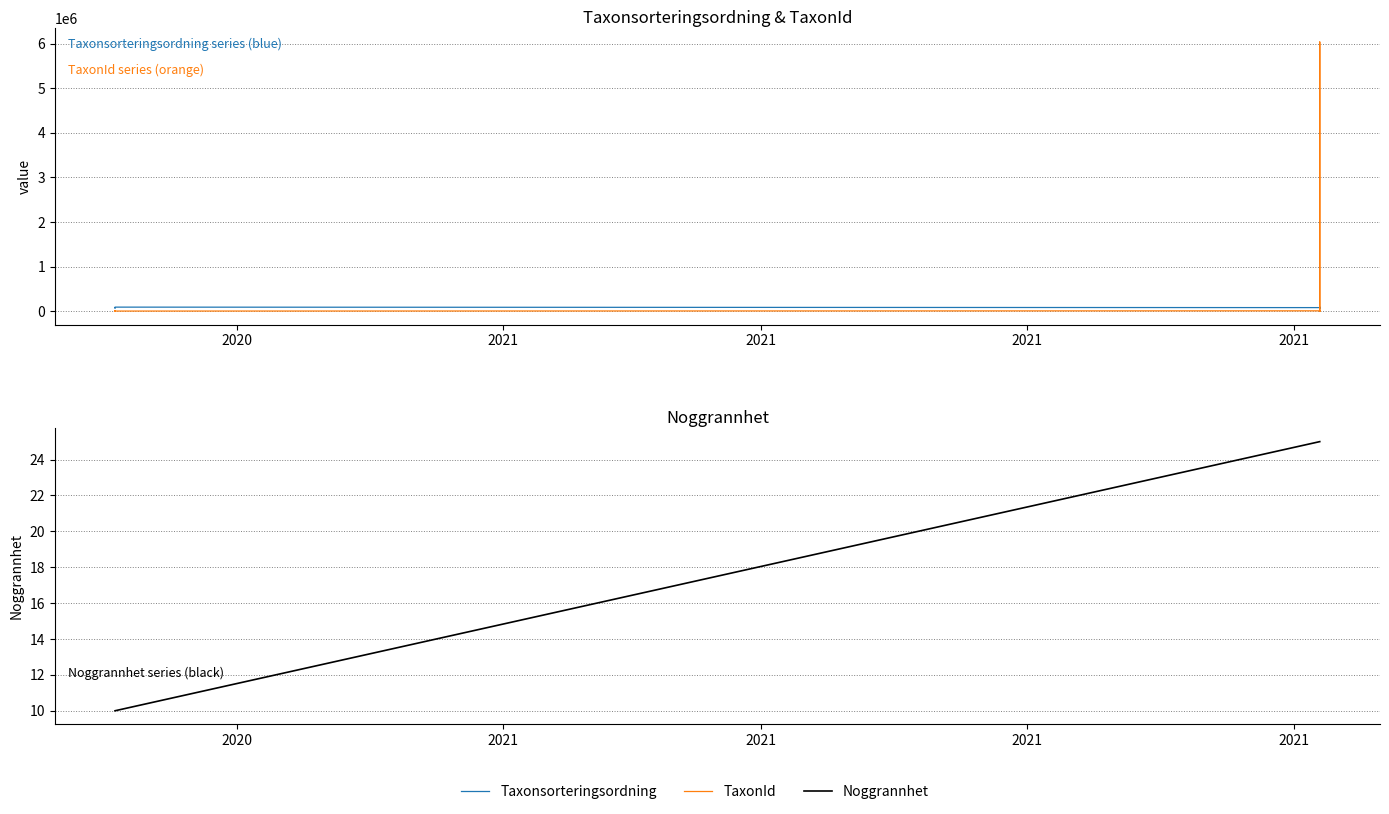

How many data points in Taxonsorteringsordning are above 78596?

8